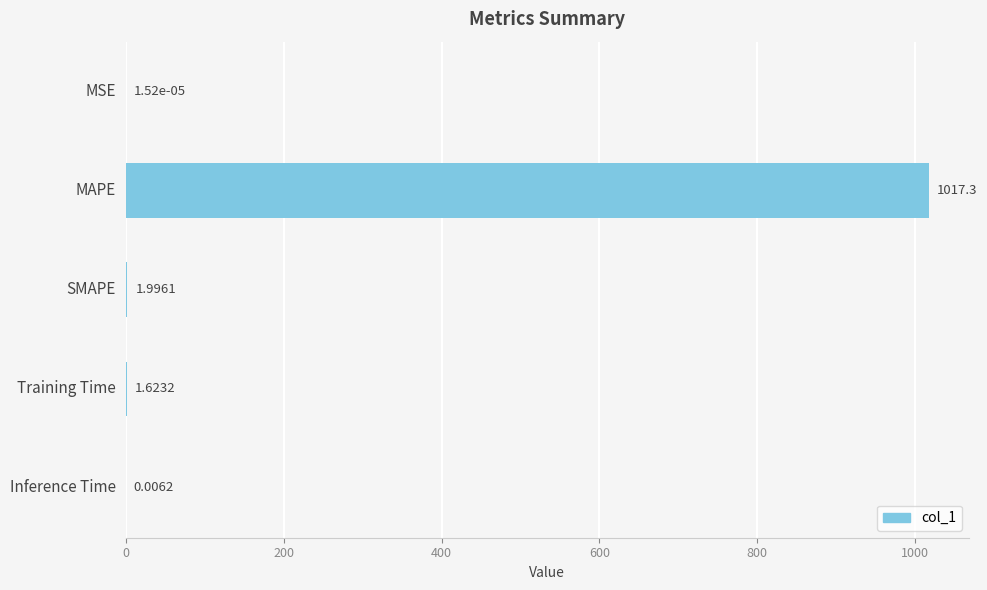

At which label is the value closest to 508?

SMAPE